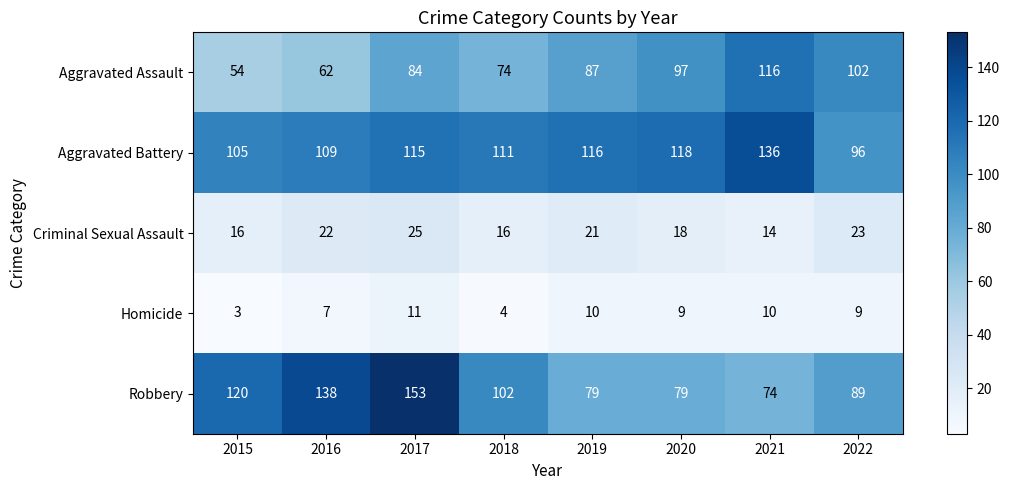

What is the average value of the Homicide series?

8